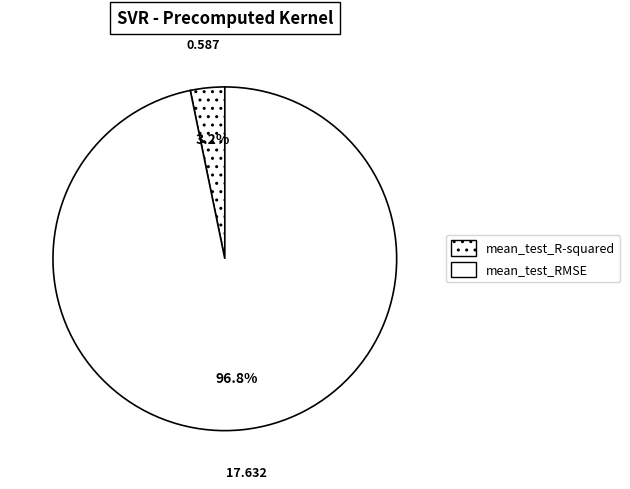

How many segments does this pie chart have?

2